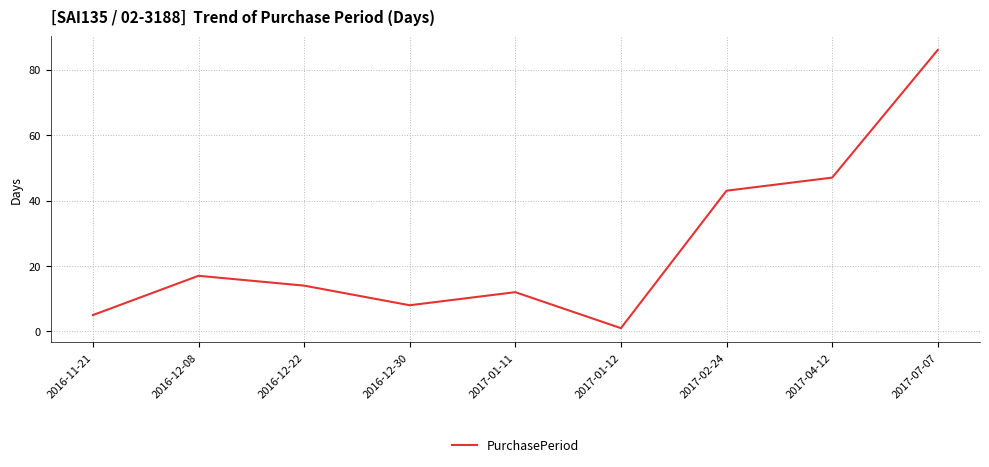

What position from the right is 2016-12-30?

6